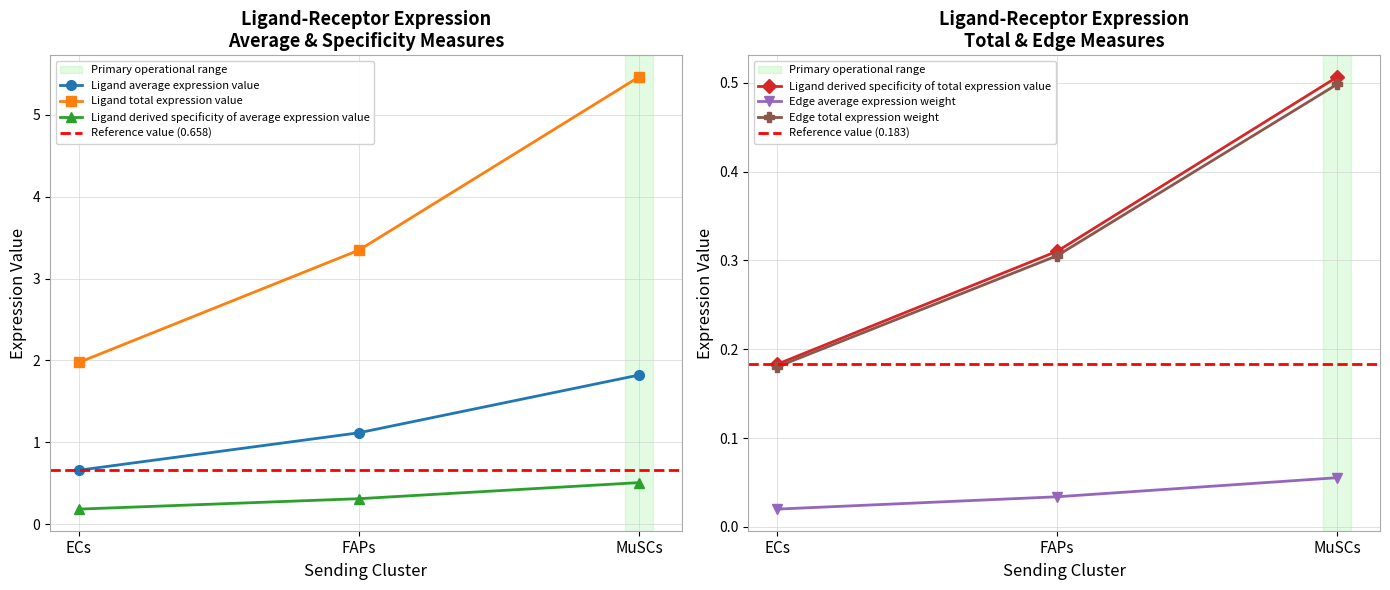

Rank the categories by Ligand derived specificity of average expression value value from lowest to highest.

ECs, FAPs, MuSCs